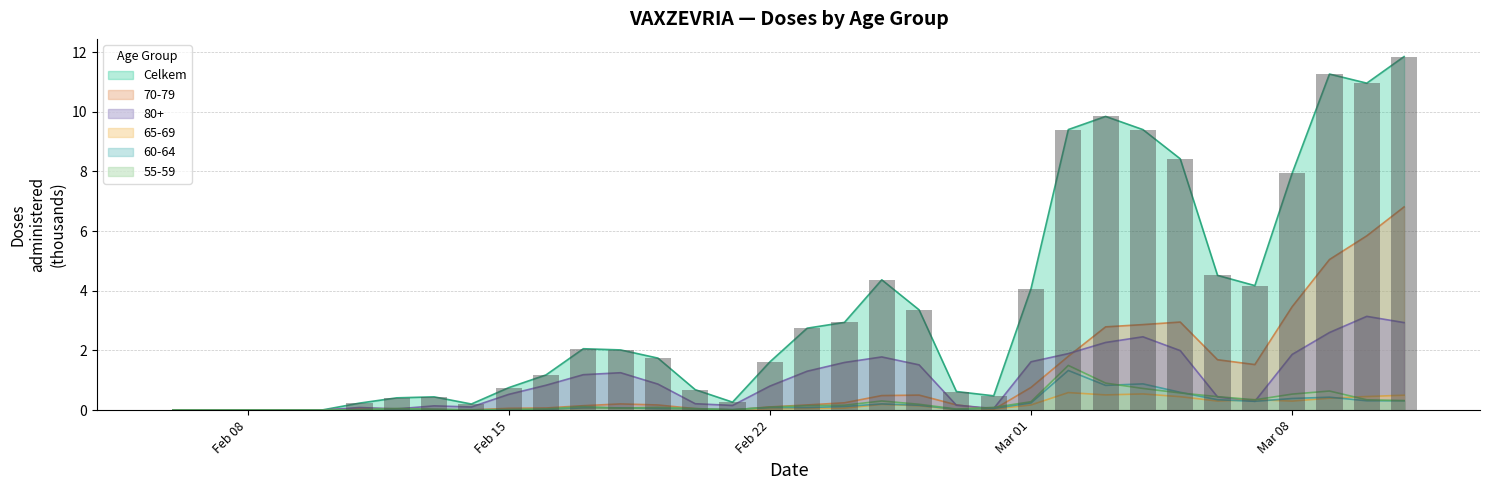

Which category has the highest value across all series?

11.03.2021